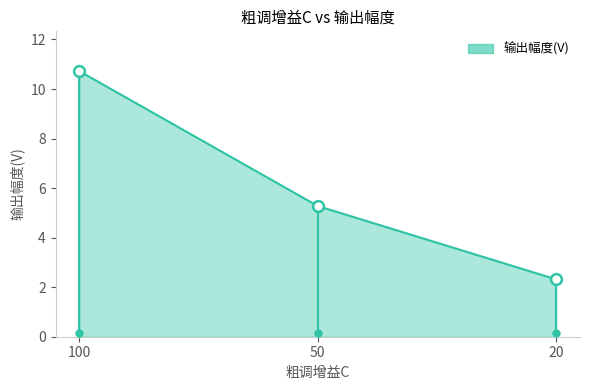

What is the ratio of the value at 20 to the value at 50?

0.4